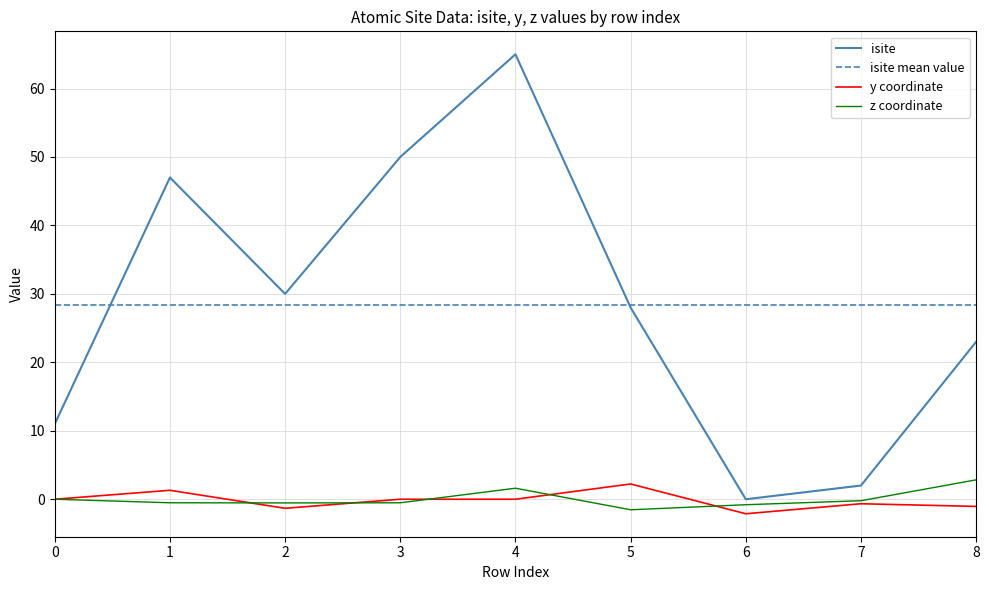

Where do y and z first cross each other?

1 and 2